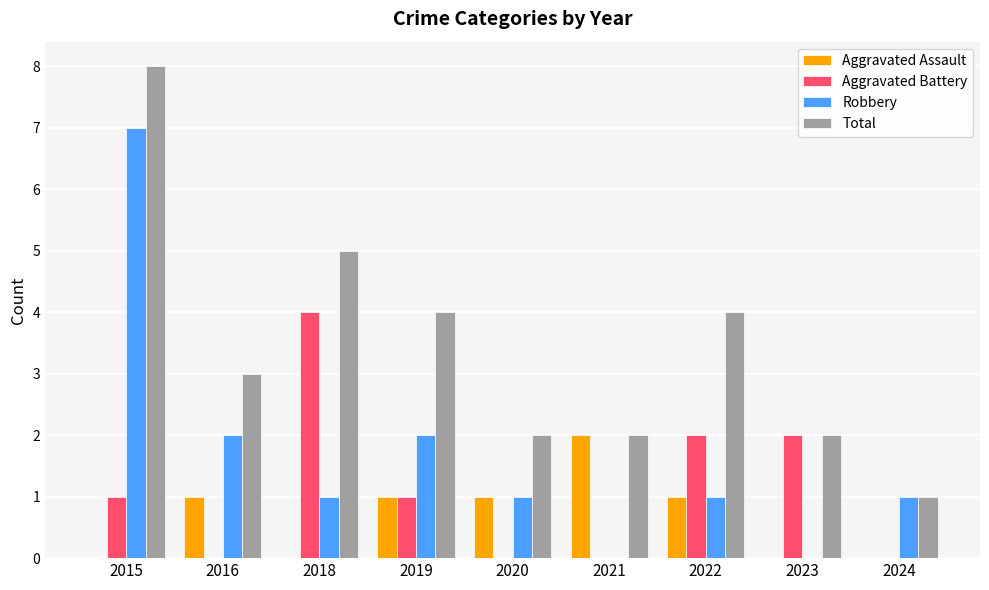

What is the highest value of the Robbery series?

7